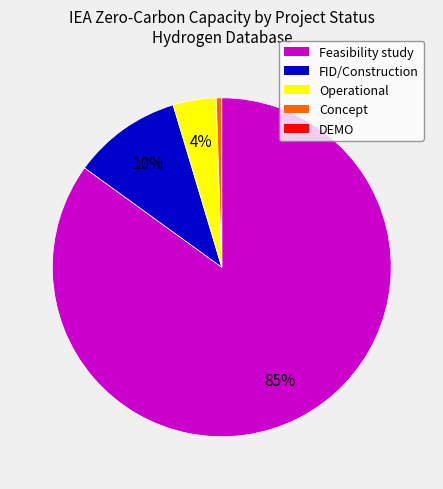

True or false: Operational accounts for 4% of the total.

True